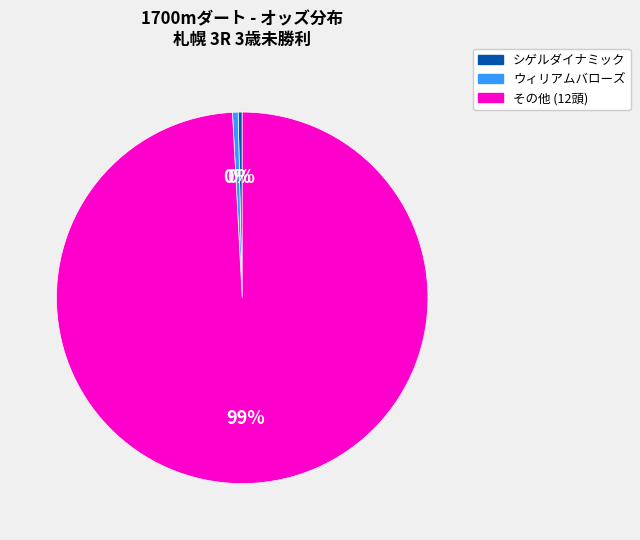

Does any single category account for the majority?

Yes